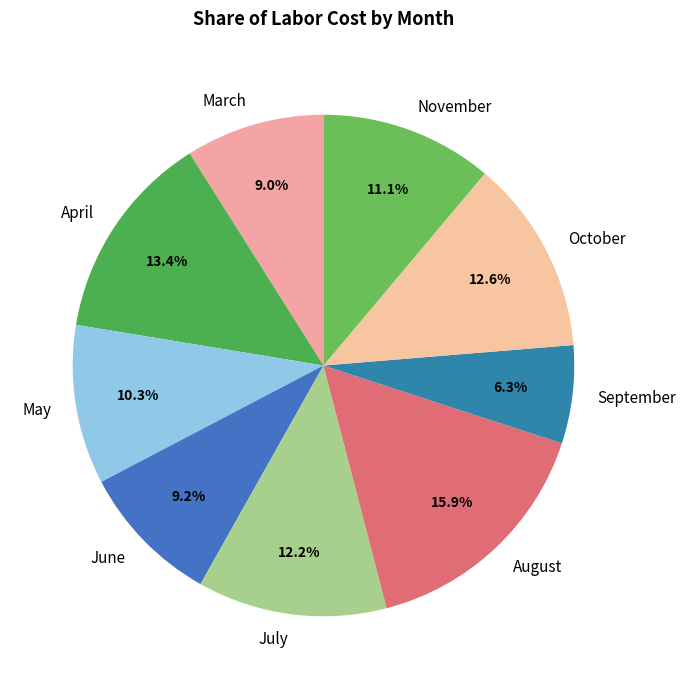

Is there any slice that represents more than half of the pie?

No